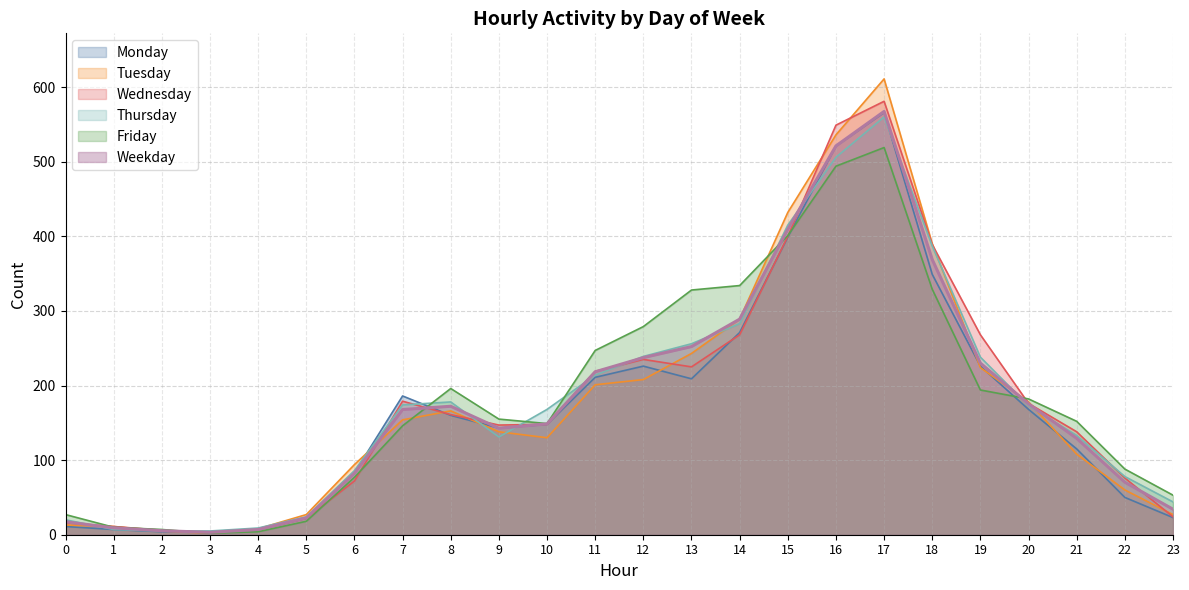

Read the Tuesday value at 17.

611.0